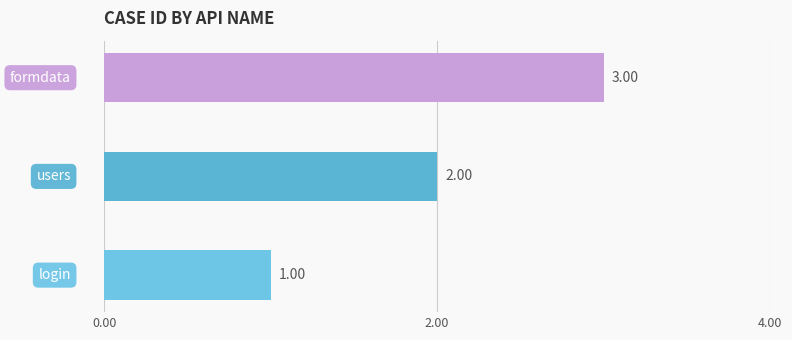

What is the sum of all values?

6